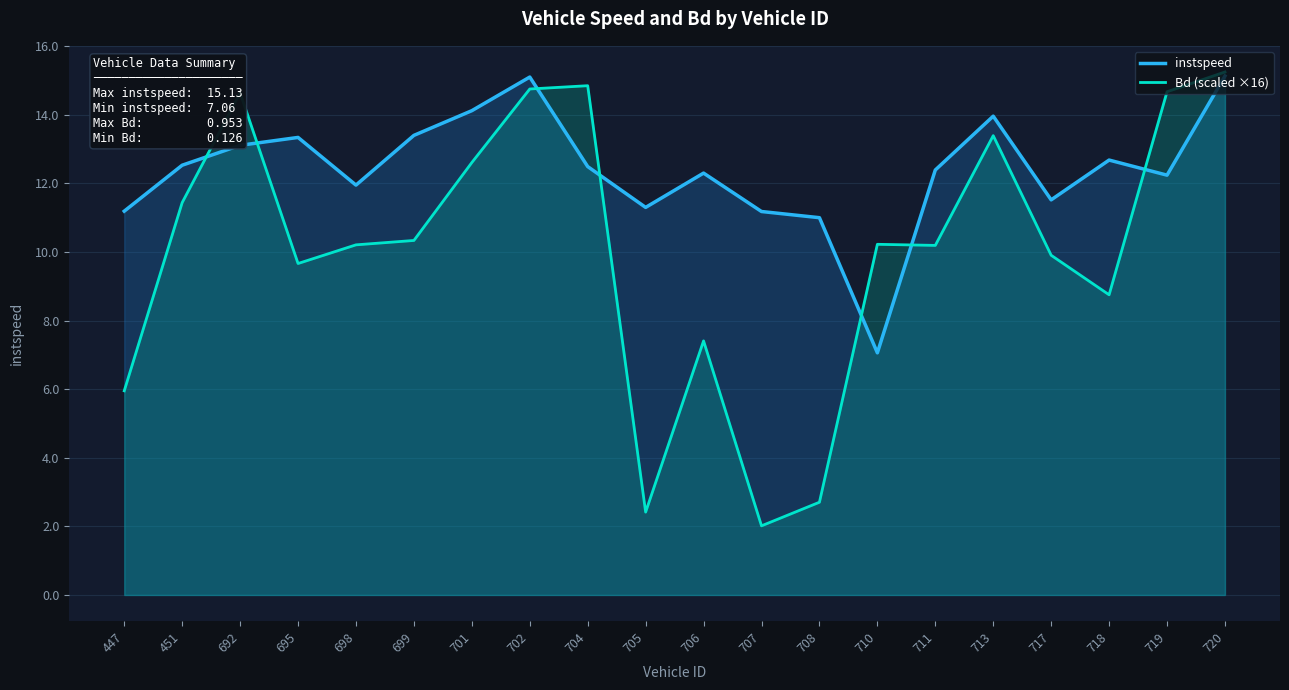

What is the difference between the maximum and second lowest values in the instspeed series?

4.1